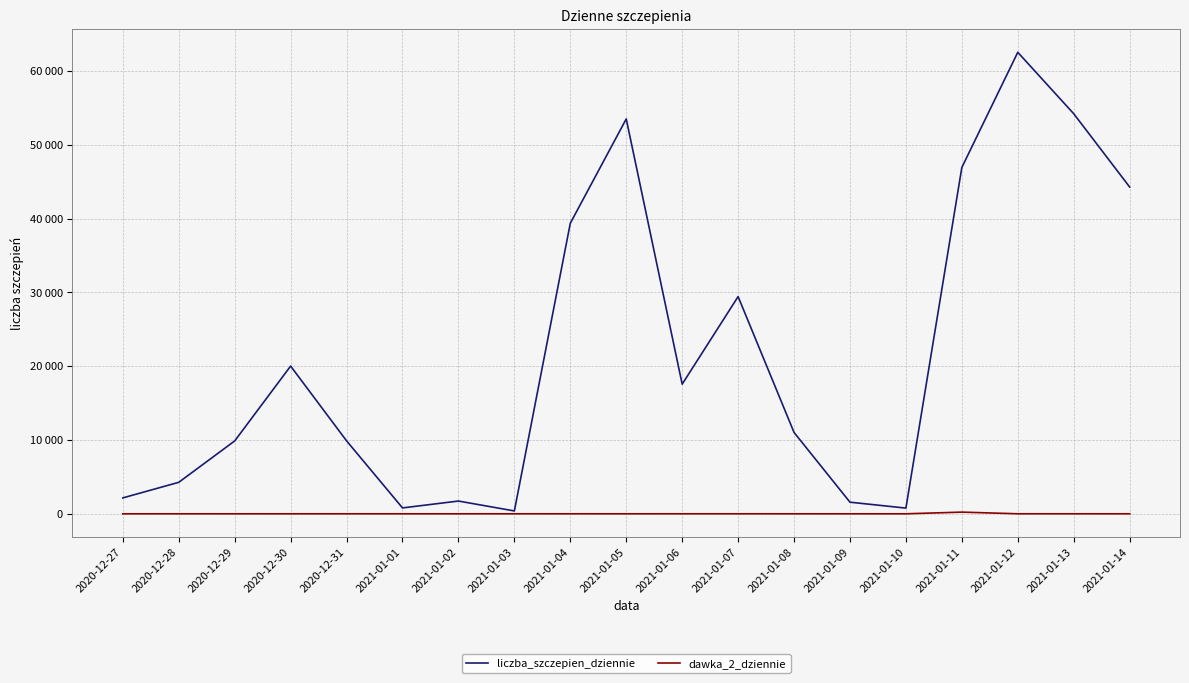

At how many categories does at least one series exceed 36714?

6